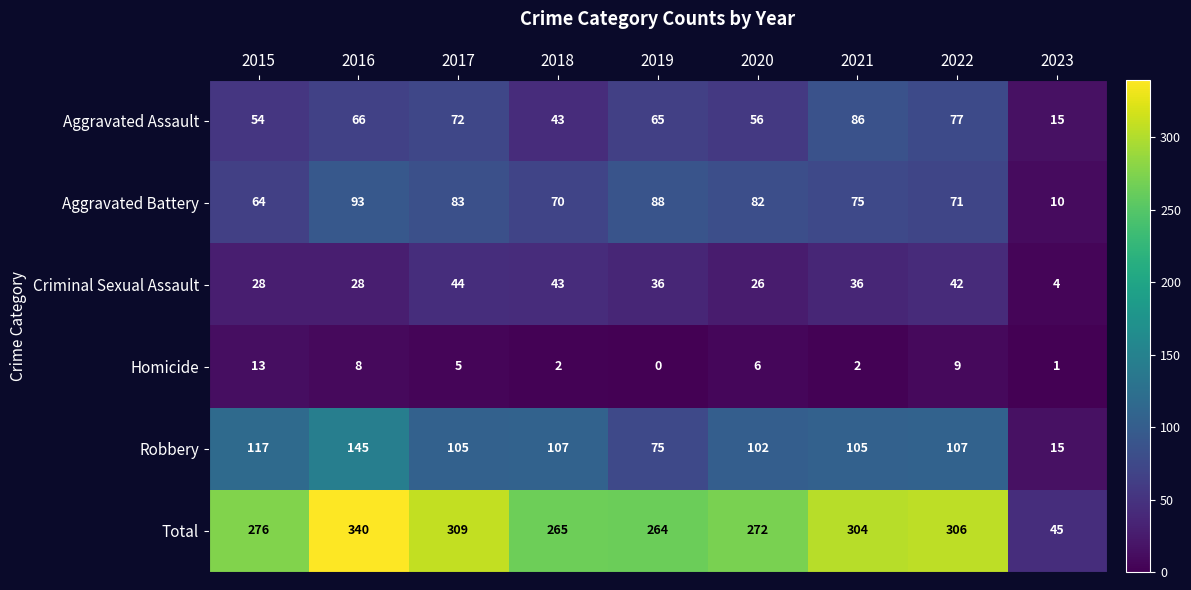

At which category is the sum across all series the highest?

2016